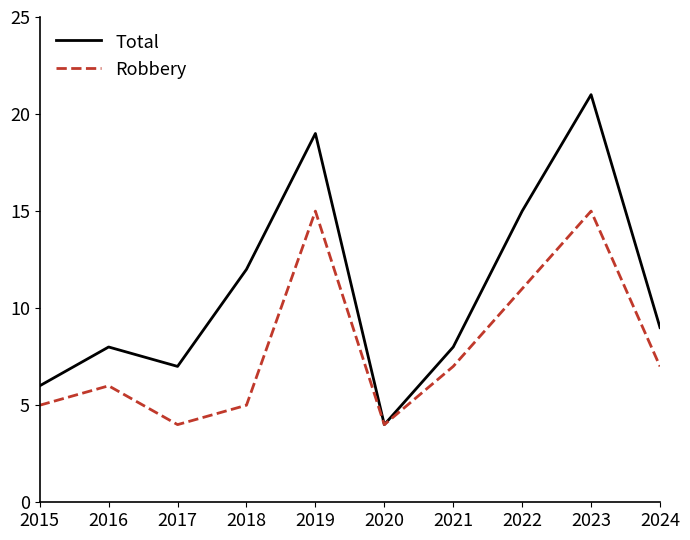

What is the total value across all series at 2018?

17